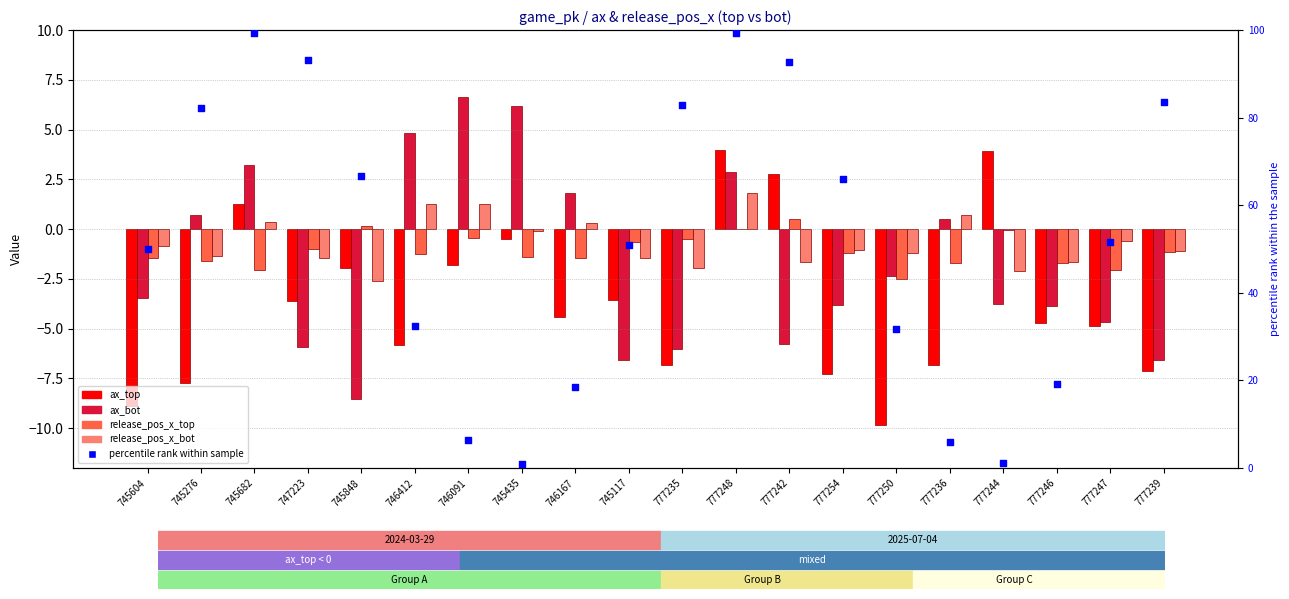

Which series contains the lowest Y value?

ax_top